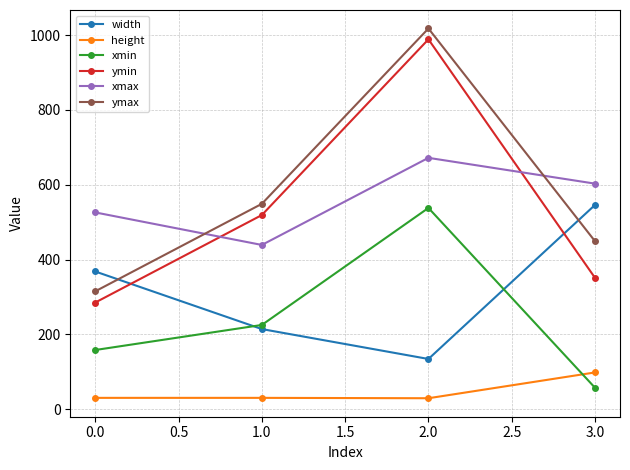

After their last crossing, which series has the higher values: ymax or width?

width